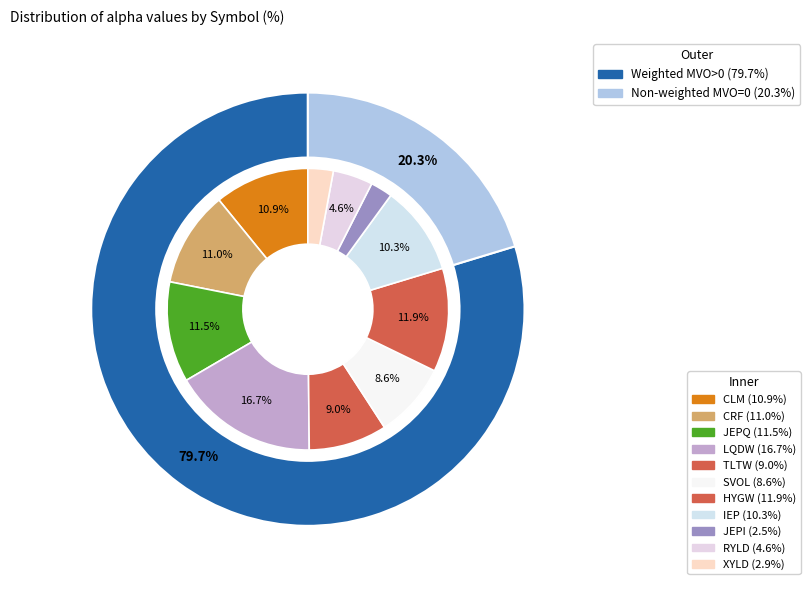

To the nearest percent, what percentage of the pie is RYLD?

5%